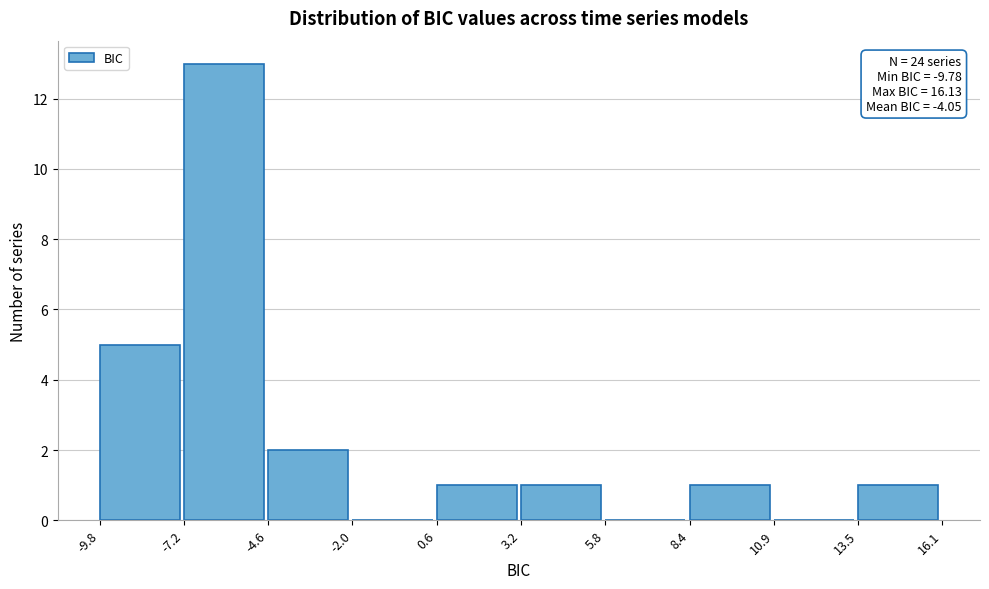

Which range on the x-axis has the tallest bar?

-7.2 to -4.6